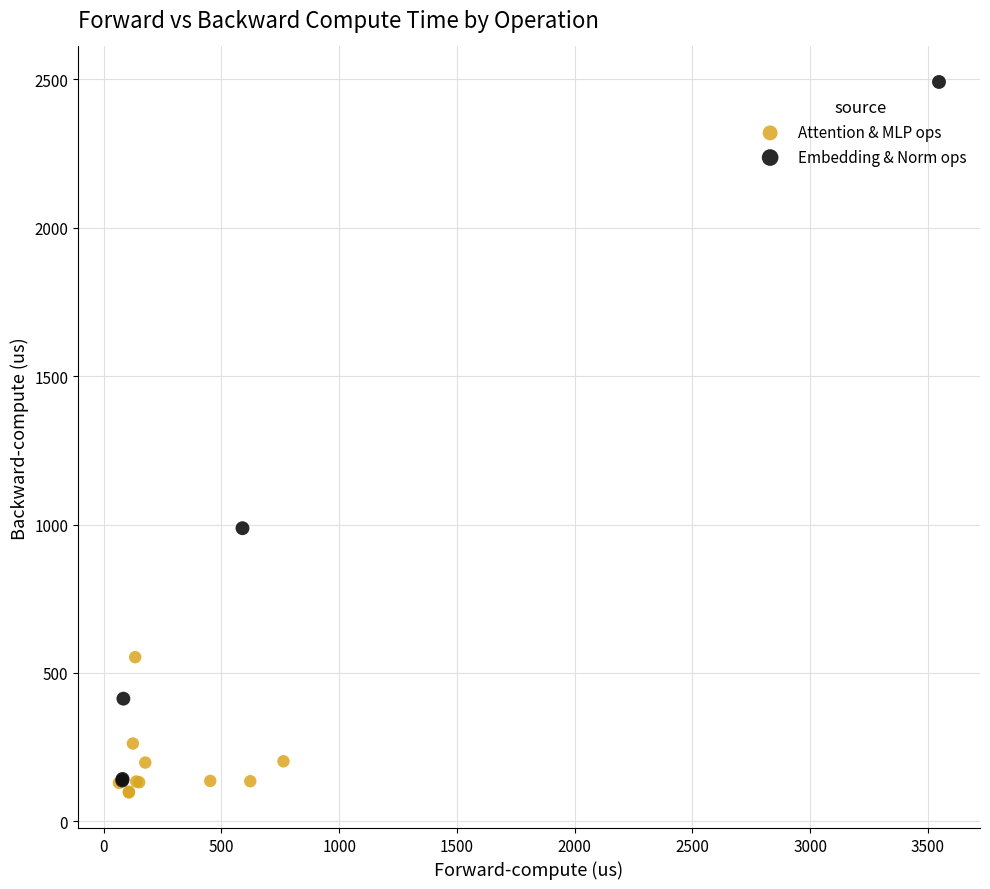

Which series reaches the maximum Y coordinate?

Embedding & Norm ops